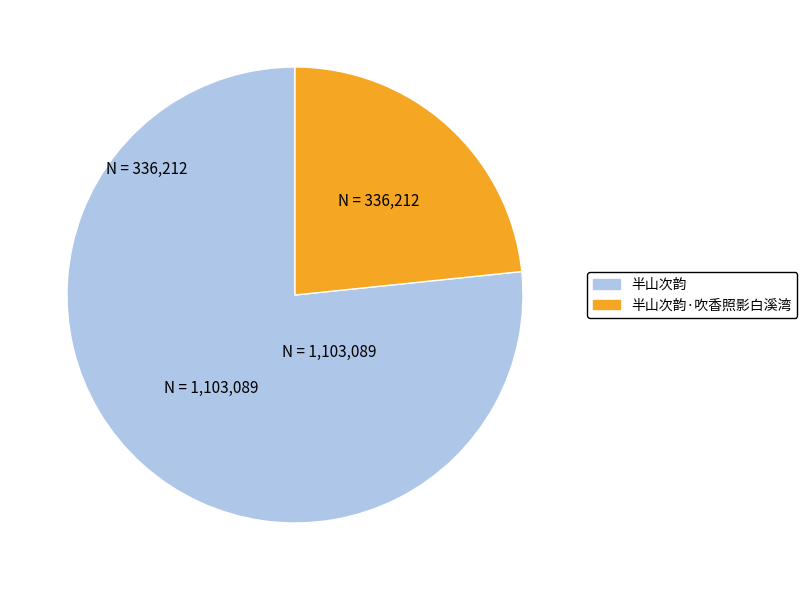

Between 半山次韵 and 半山次韵·吹香照影白溪湾, which is larger?

半山次韵